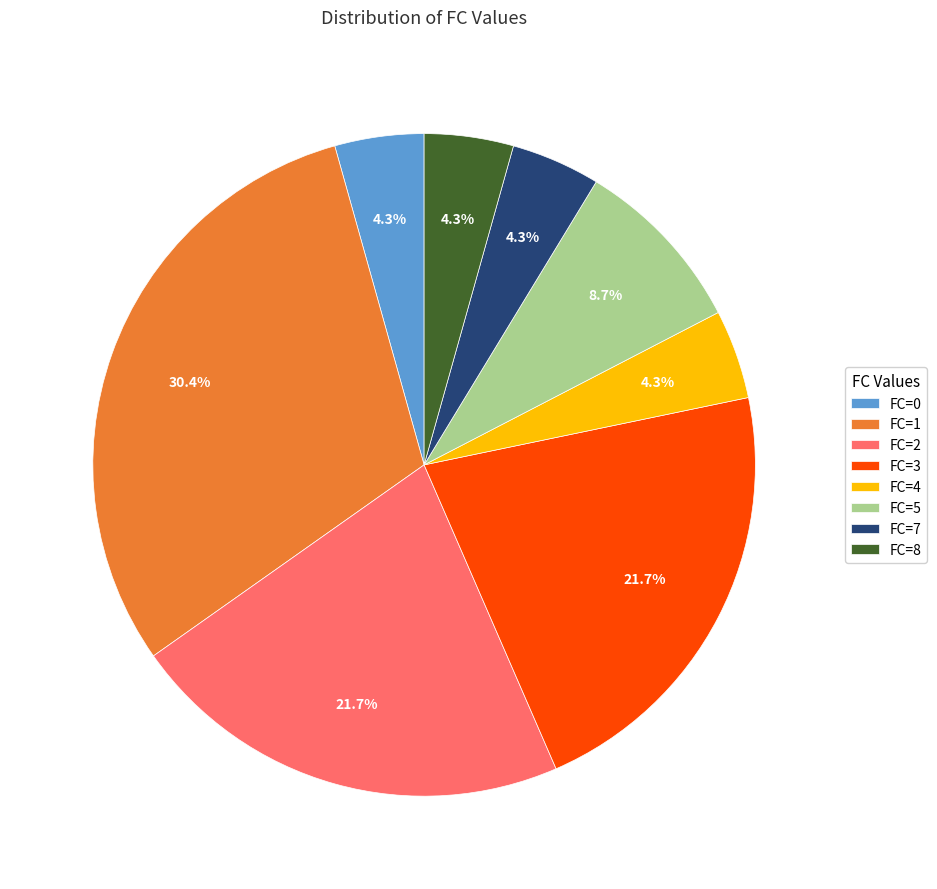

To the nearest percent, what is the difference between the largest and smallest slice percentages?

26%